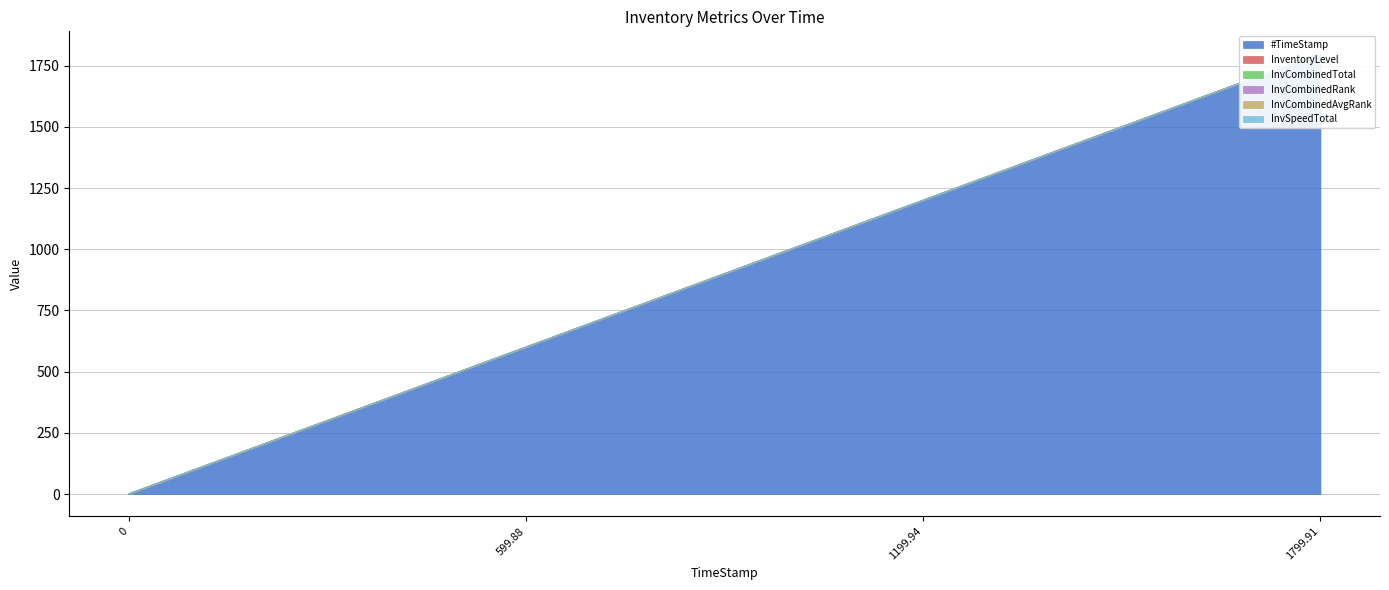

True or false: InvCombinedRank has more than 2 points higher than both neighbors.

False